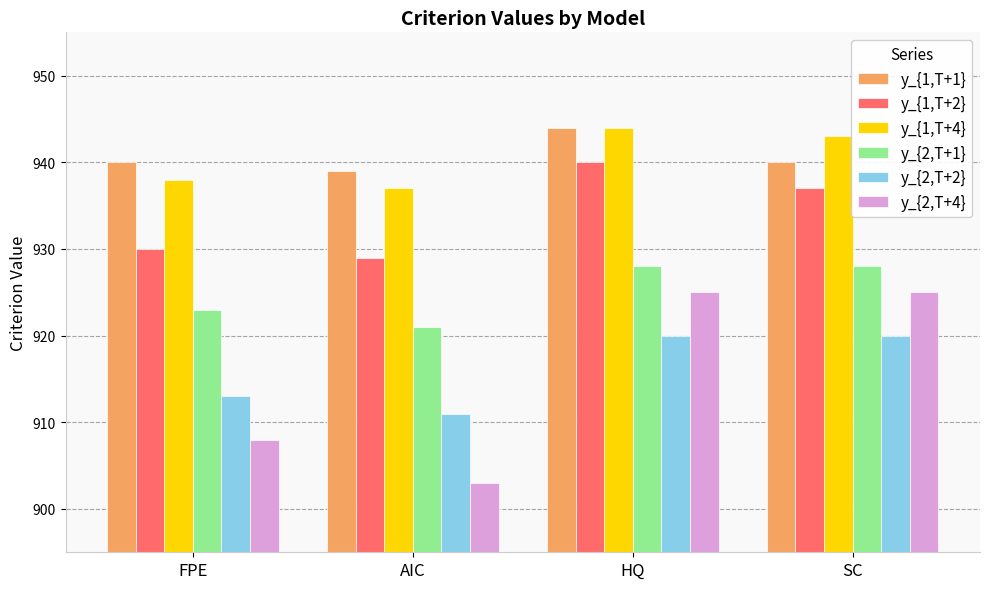

At which category is the sum across all series the highest?

HQ